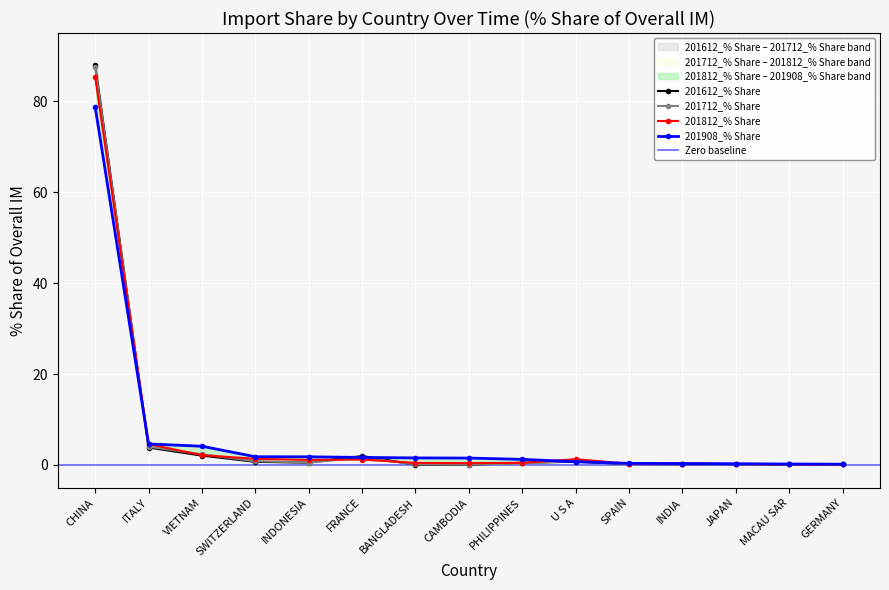

At which label is 201612_% Share closest to 44?

ITALY